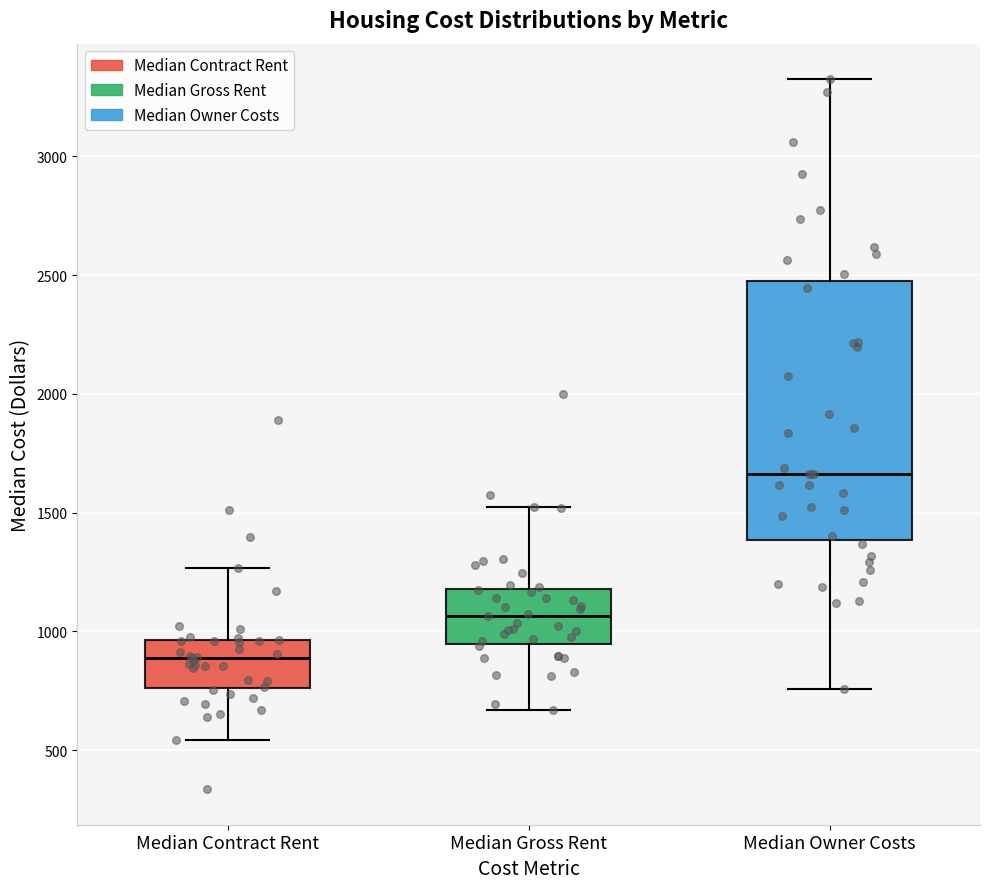

Reading left to right, transcribe this box plot: for each box, give where its median line is, the range the box spans, and where its two whiskers end, as read against the y-axis. The values are not printed on the chart, so give them approximately, as read against the axis.

Median Contract Rent: median 900, box 750 to 950, whiskers 550 to 1250
Median Gross Rent: median 1050, box 950 to 1200, whiskers 650 to 1500
Median Owner Costs: median 1650, box 1400 to 2500, whiskers 750 to 3350